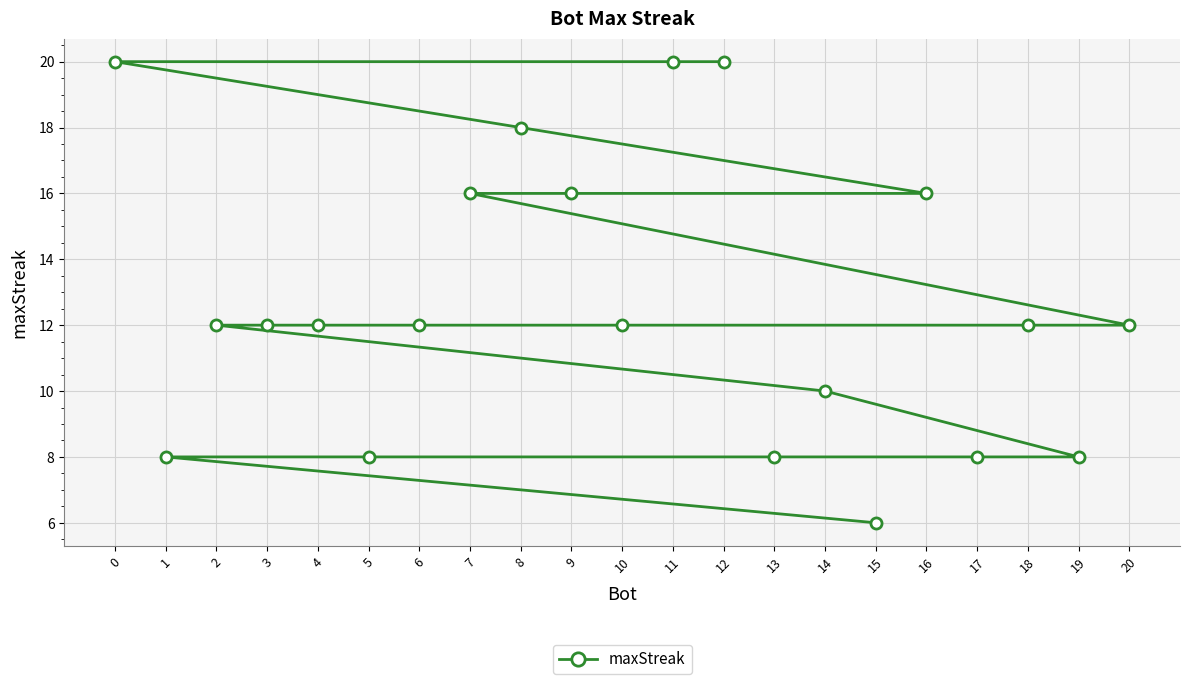

Reading right to left, extract all data points from this chart.

20=12	19=8	18=12	17=8	16=16	15=6	14=10	13=8	12=20	11=20	10=12	9=16	8=18	7=16	6=12	5=8	4=12	3=12	2=12	1=8	0=20